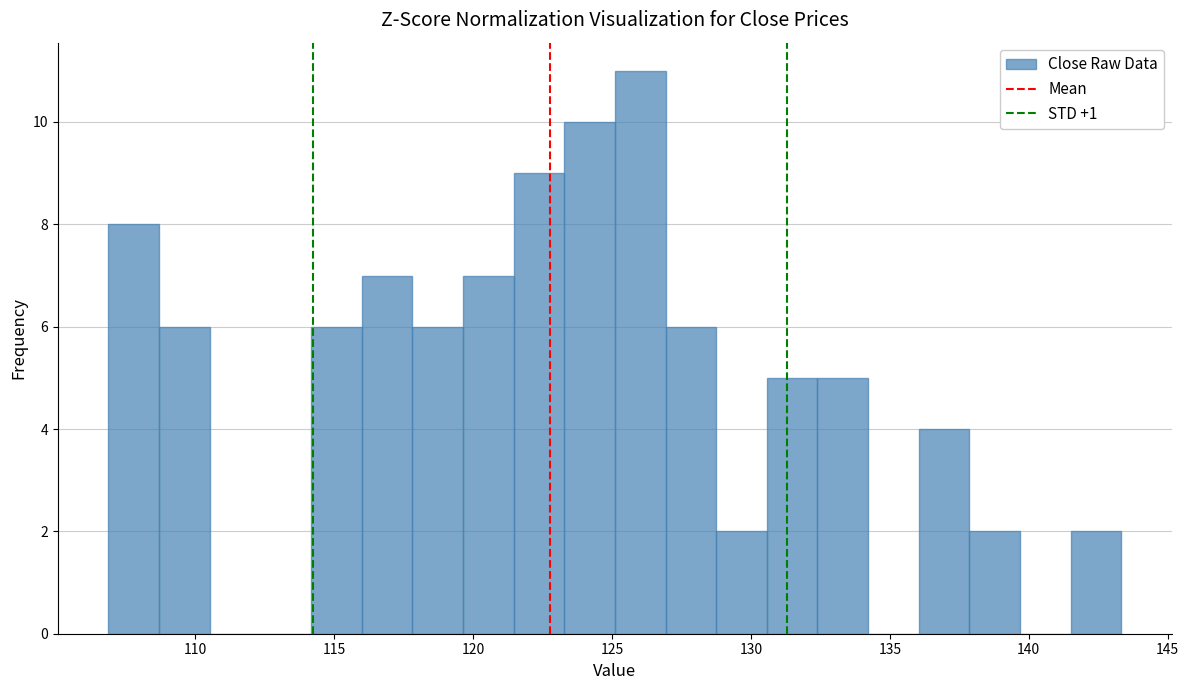

Around what value on the x-axis is the tallest bar? Give the approximate position of its centre, as read against the axis.

126.0